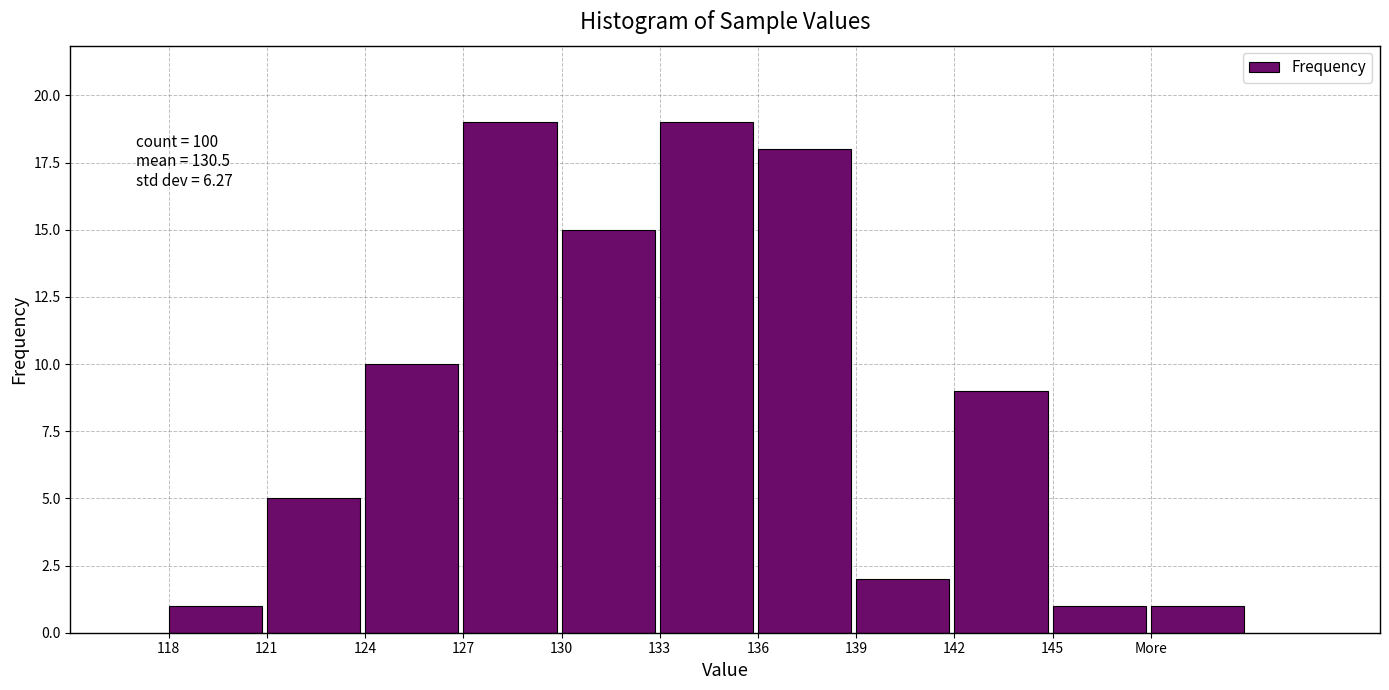

Reading left to right, what are all the values shown in this chart?

1	5	10	19	15	19	18	2	9	1	1